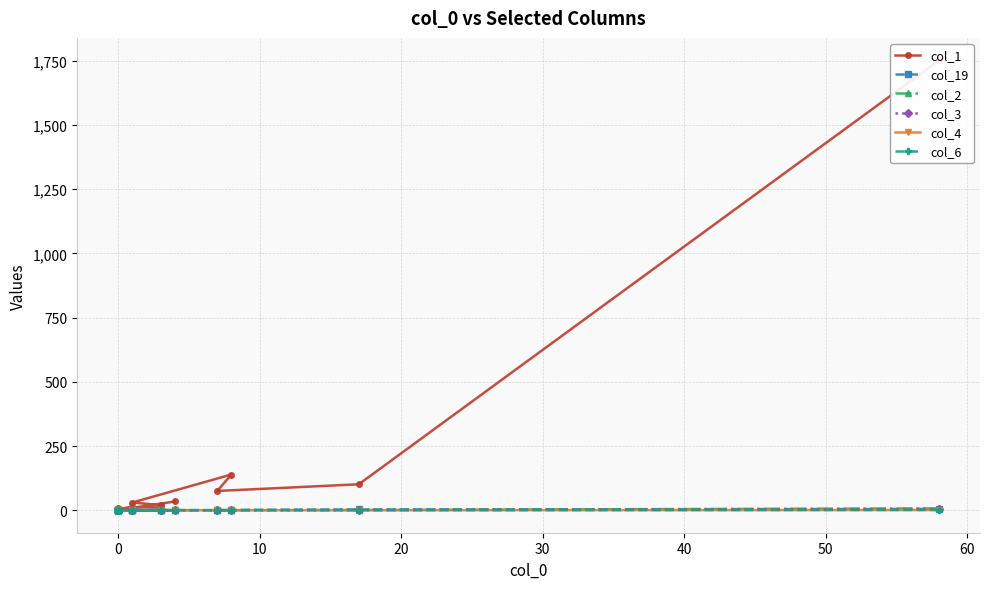

Which series changed the most between 0 and 15?

col_1